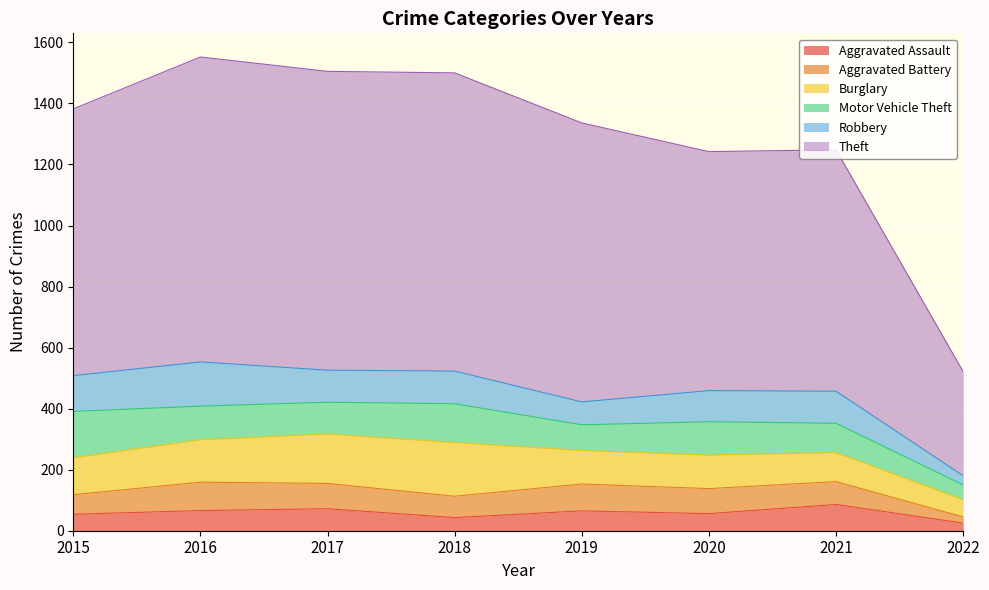

Rank the categories by Burglary value from highest to lowest.

2018, 2017, 2016, 2015, 2019, 2020, 2021, 2022